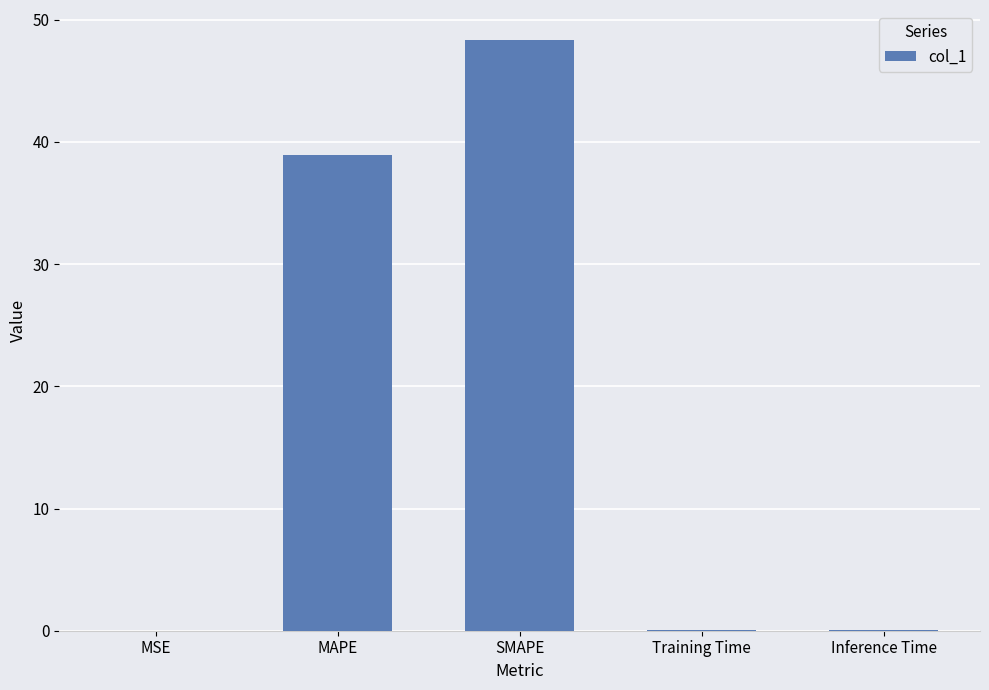

What is the change in value from MAPE to SMAPE?

+9.4